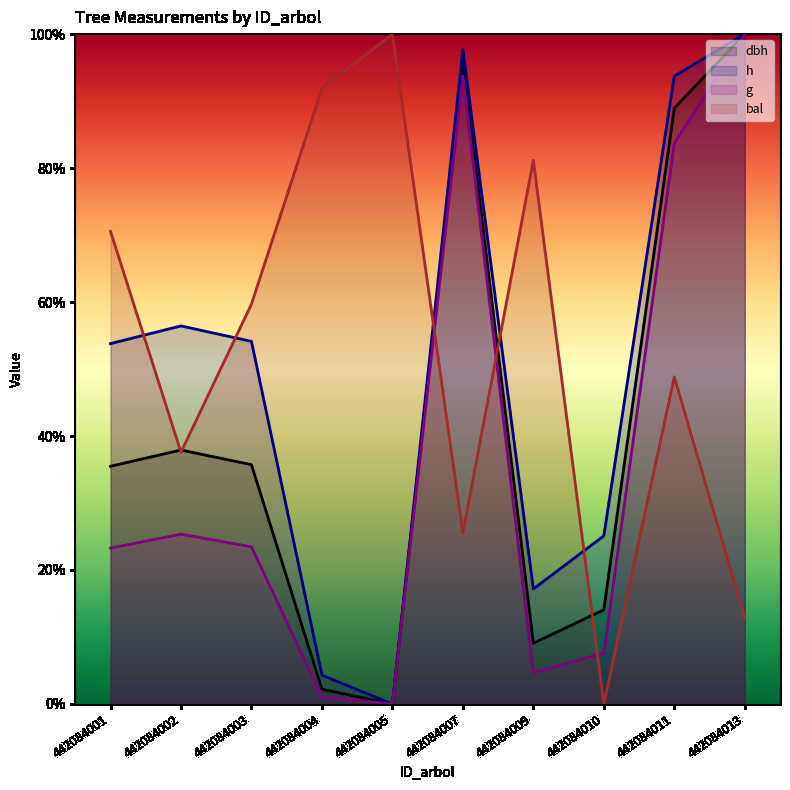

Reading right to left, list all the values displayed in this chart.

dbh: 100.0	89.0	14.1	9.1	95.9	0.0	2.2	35.7	37.9	35.5
h: 100.0	93.7	25.1	17.2	97.7	0.0	4.3	54.1	56.4	53.8
g: 100.0	83.7	7.6	4.7	93.7	0.0	1.0	23.5	25.3	23.3
bal: 12.8	48.8	0.0	81.2	25.5	100.0	91.9	59.7	37.6	70.5